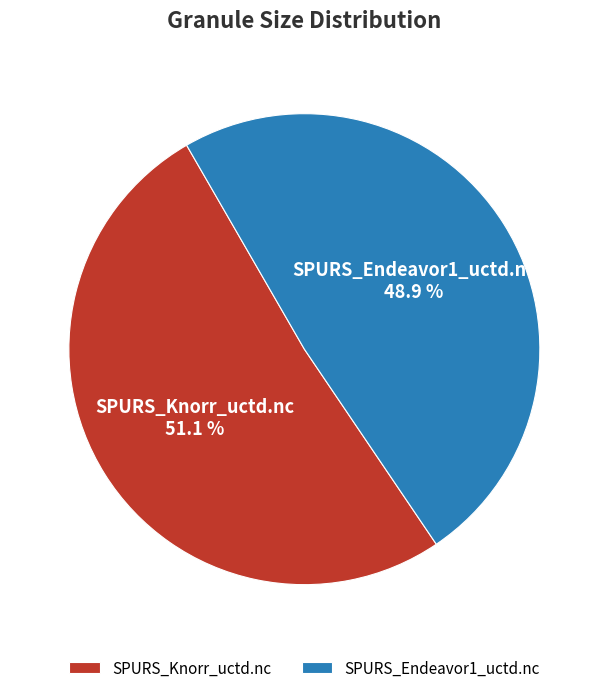

True or false: SPURS_Knorr_uctd.nc accounts for 37% of the total.

False